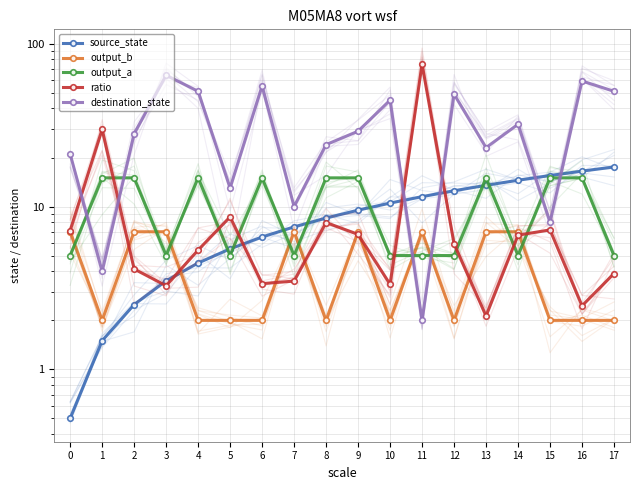

Which series has the largest total across all categories?

destination_state